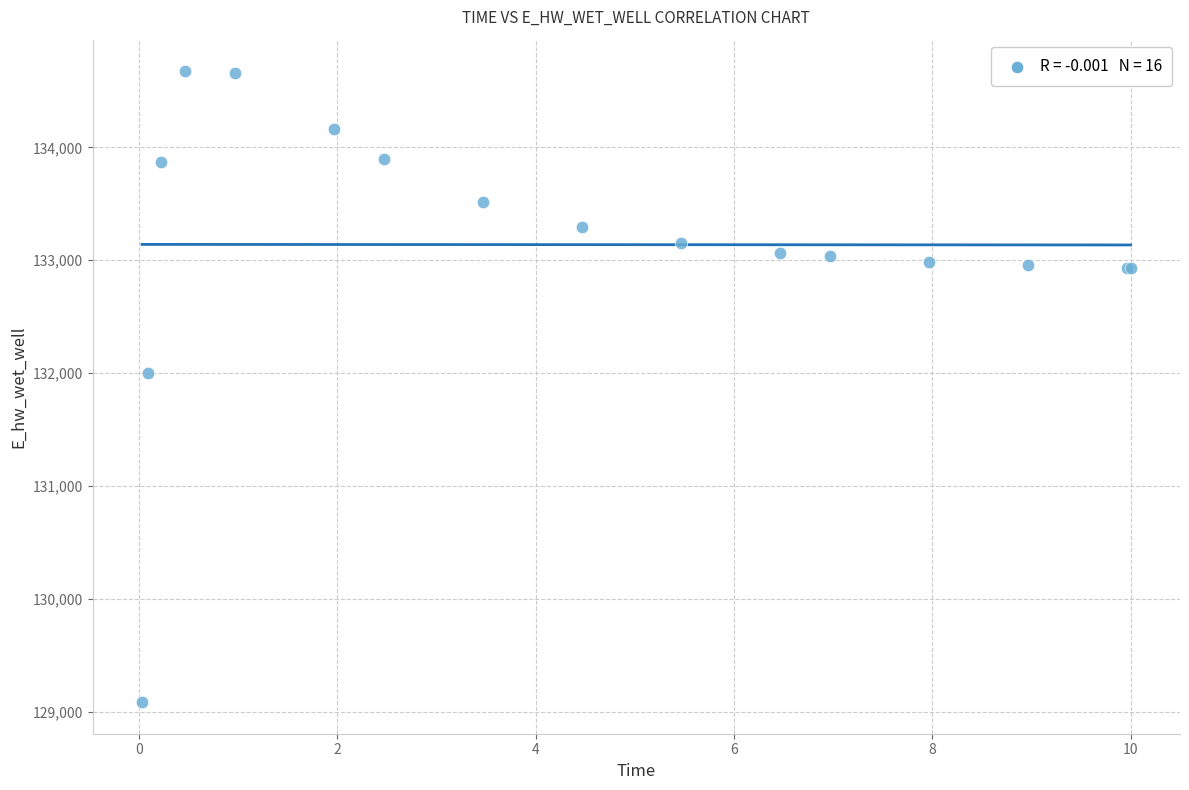

What Y value in the scatter plot is closest to 131880?

132002.3